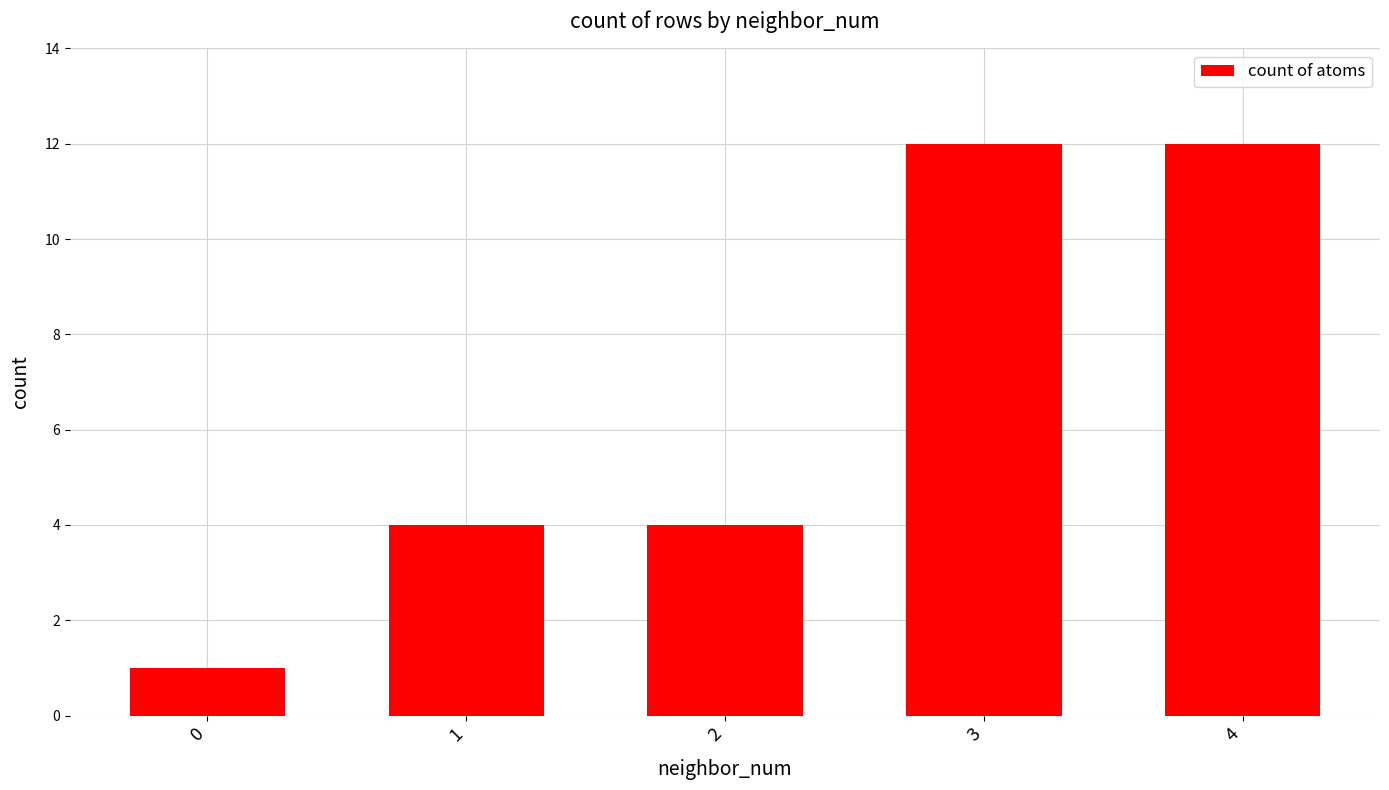

What is the sum of all values?

33